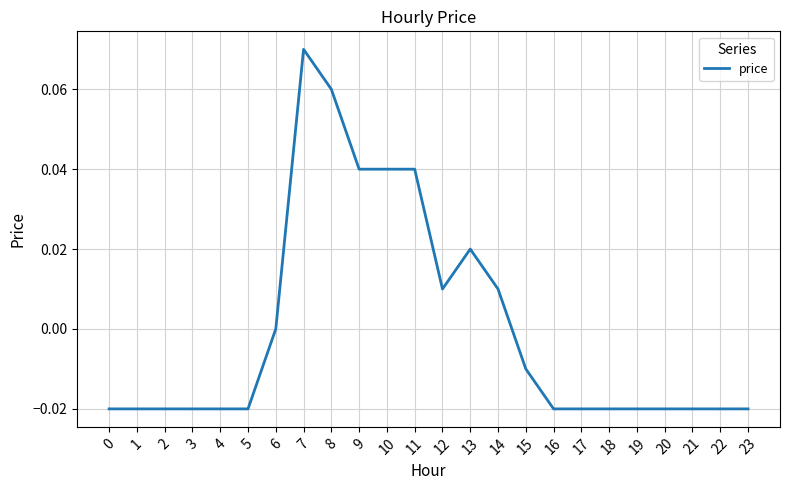

Which label corresponds to the largest value in the chart?

7